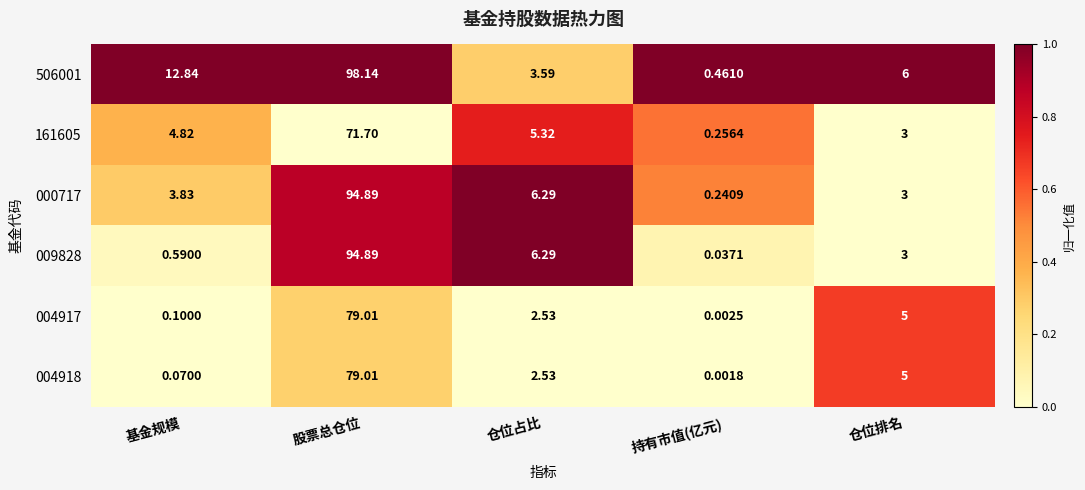

Where does the 506001 series first go above 6?

基金规模